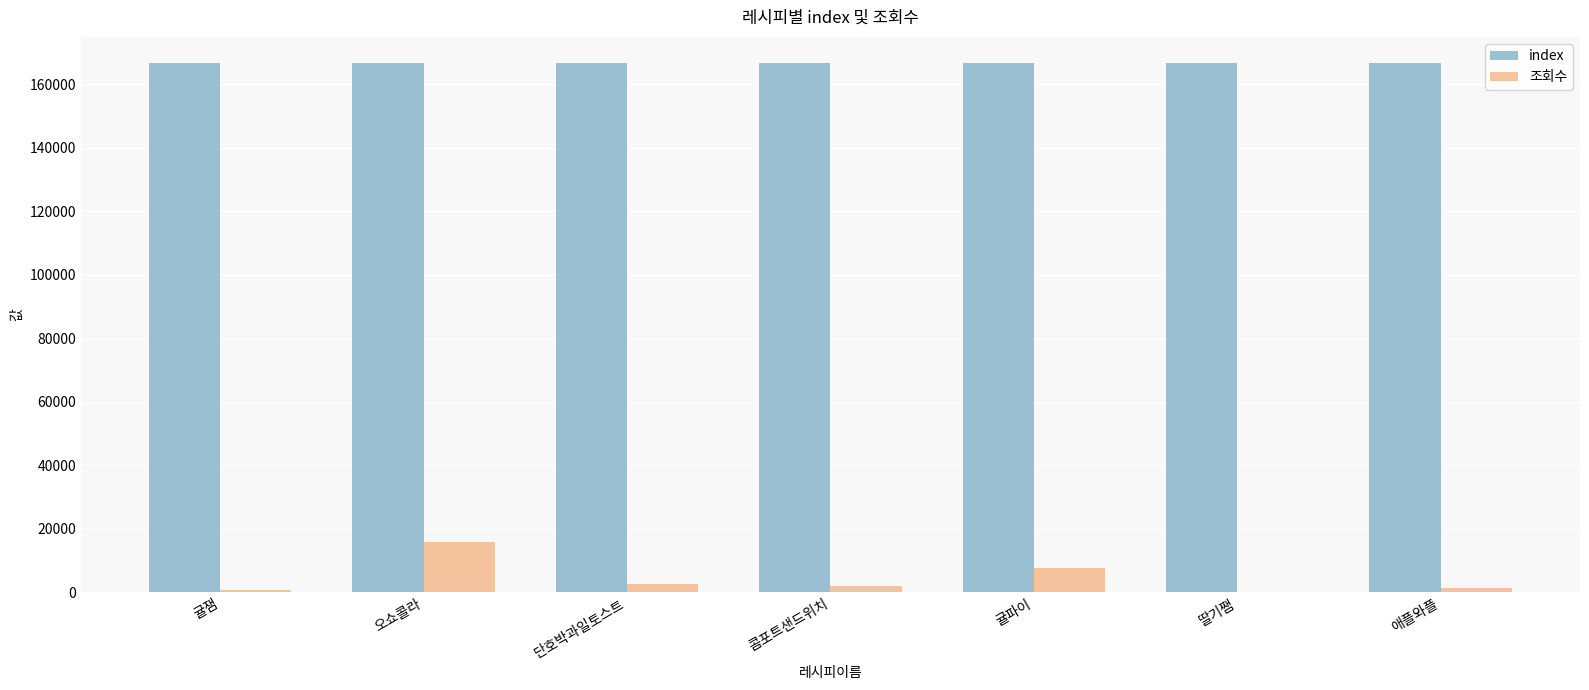

True or false: index has a value of 241607 at 애플와플.

False